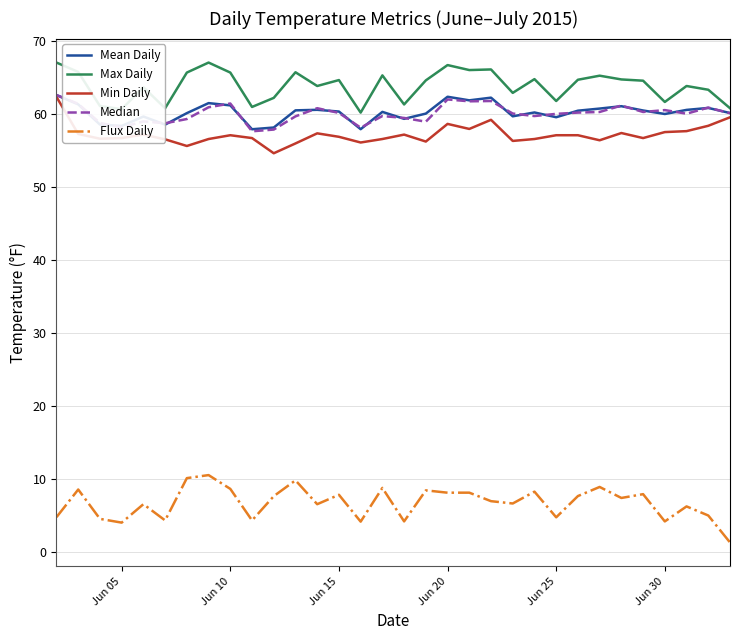

Does the chart display data point markers on the line(s)?

No